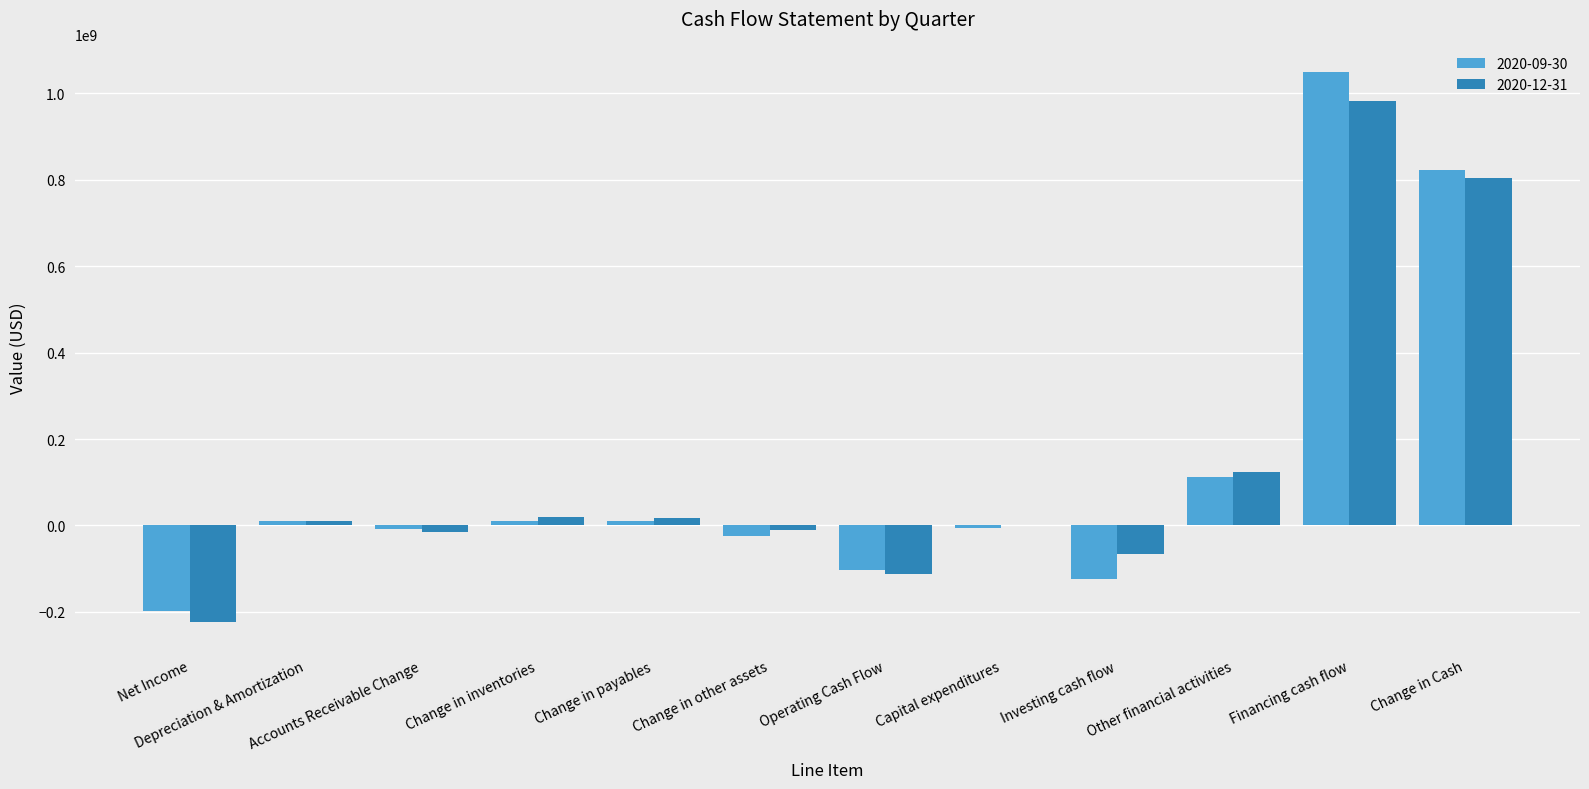

How many series are shown in this chart?

2